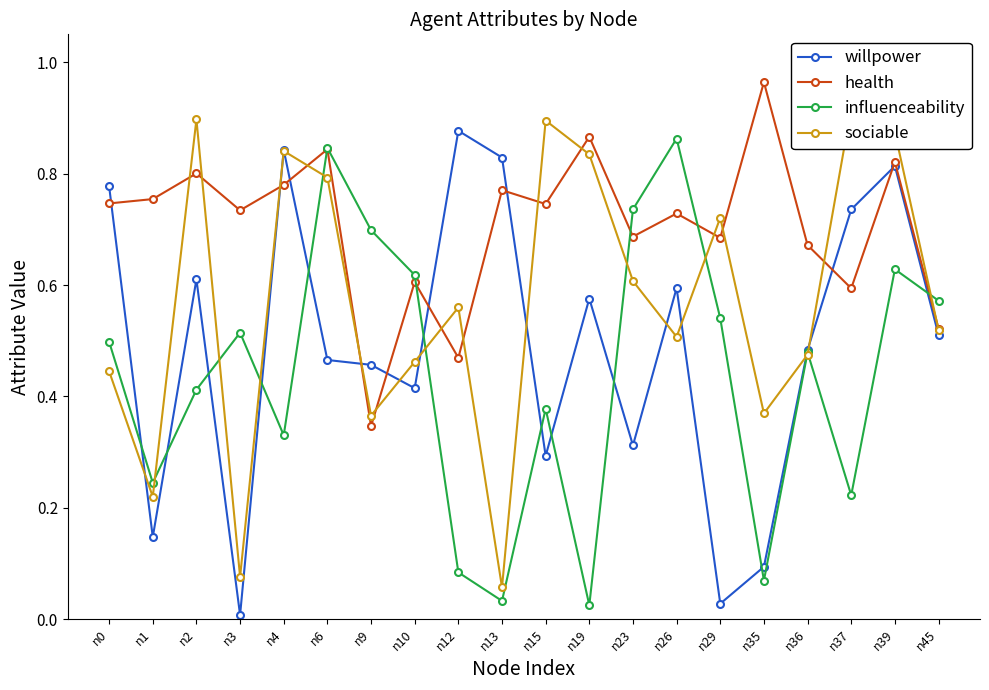

List the labels in order of health value, largest first.

n35, n19, n6, n39, n2, n4, n13, n1, n0, n15, n3, n26, n23, n29, n36, n10, n37, n45, n12, n9